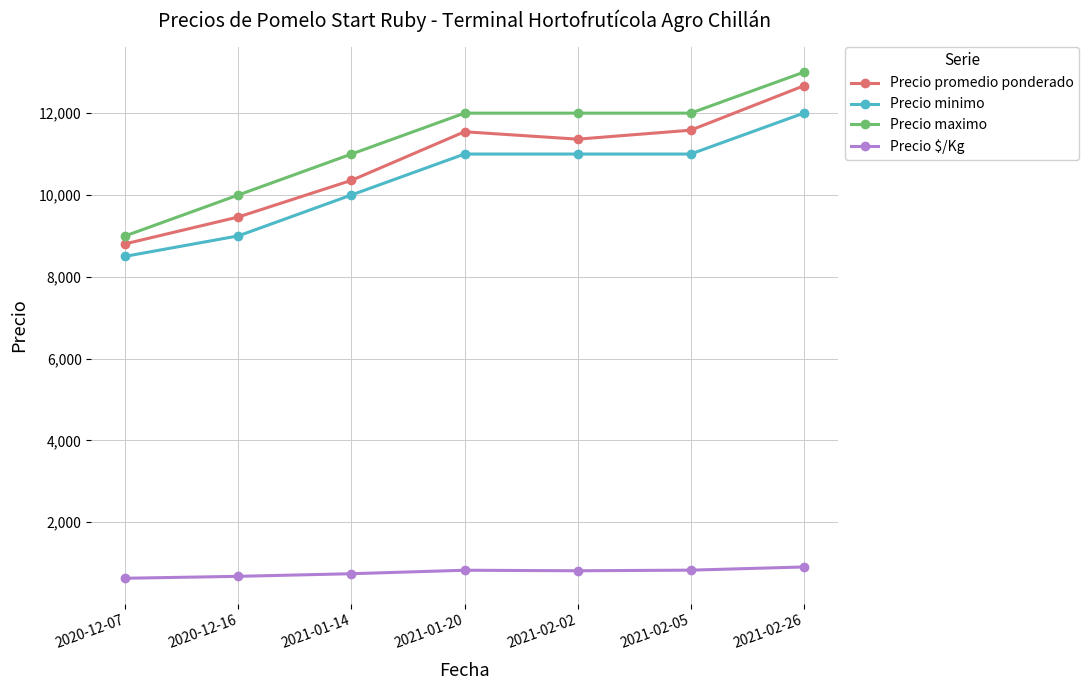

At 2020-12-07, list the series in order from smallest to largest.

Precio $/Kg, Precio minimo, Precio promedio ponderado, Precio maximo